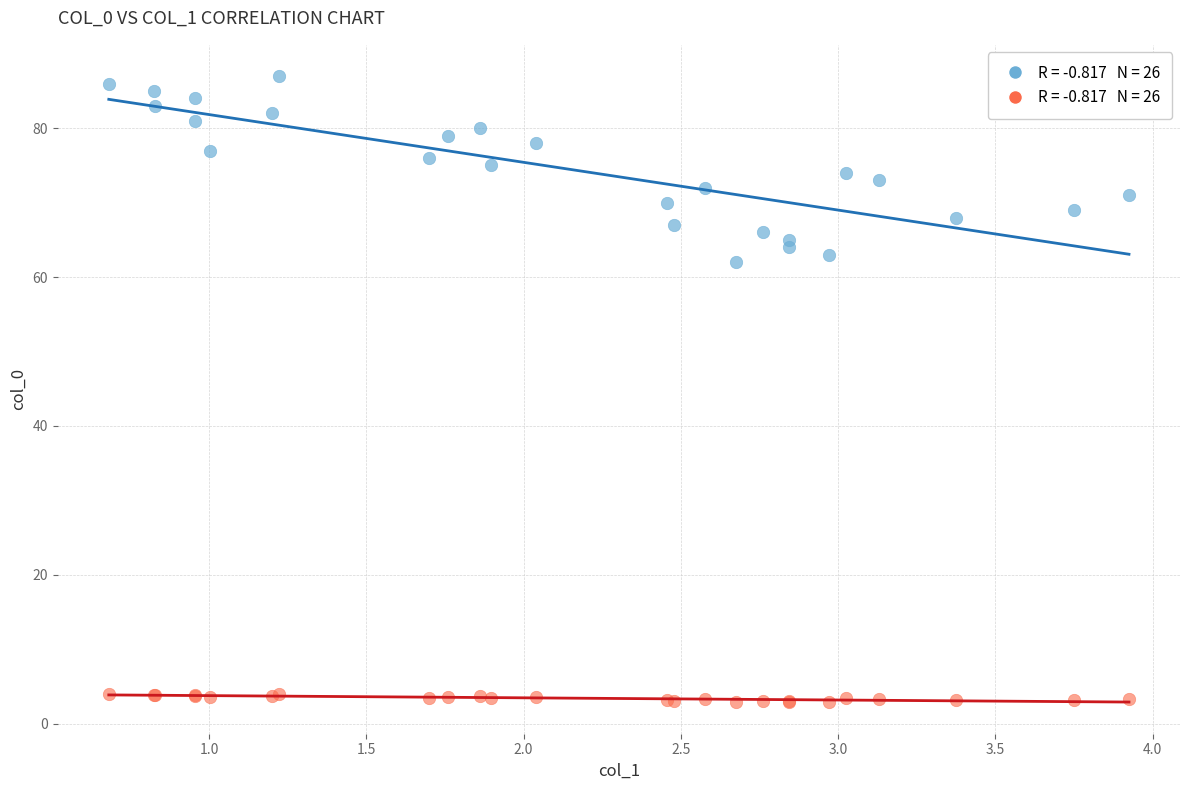

Across all series, what Y value is closest to 44?

62.0